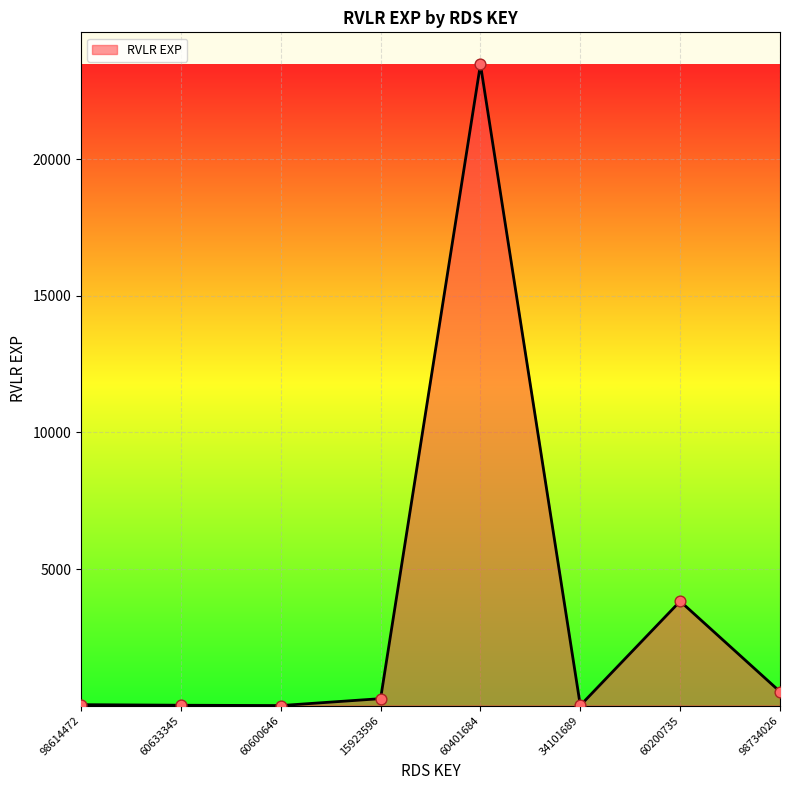

What is the ratio of the value at 15923596 to the value at 98614472?

7.3